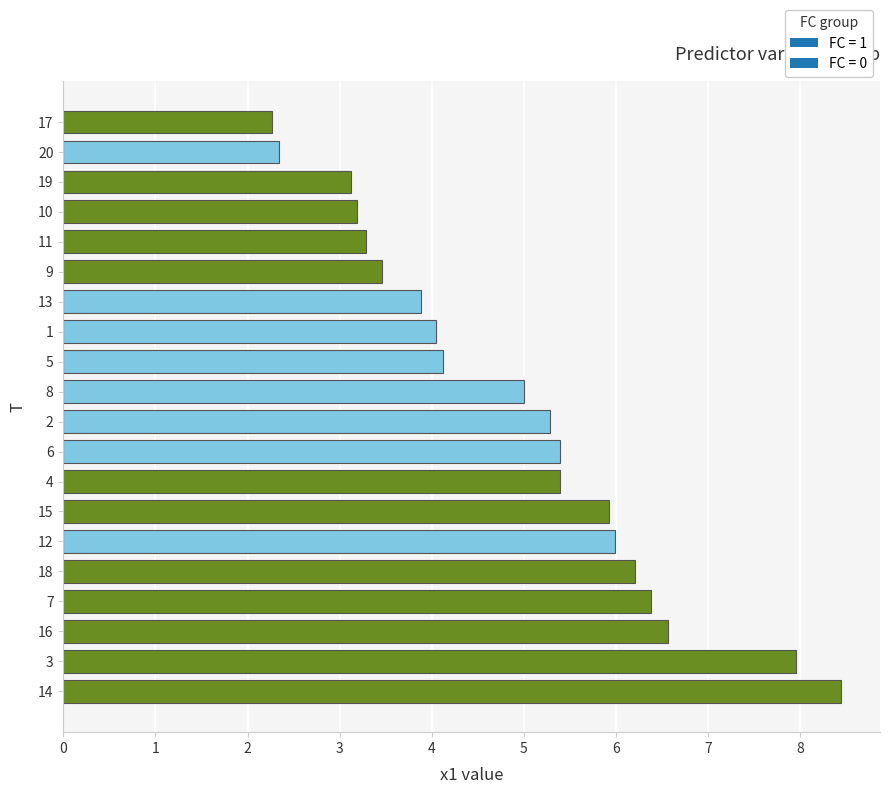

The value at 10 is 4.9. True or false?

False